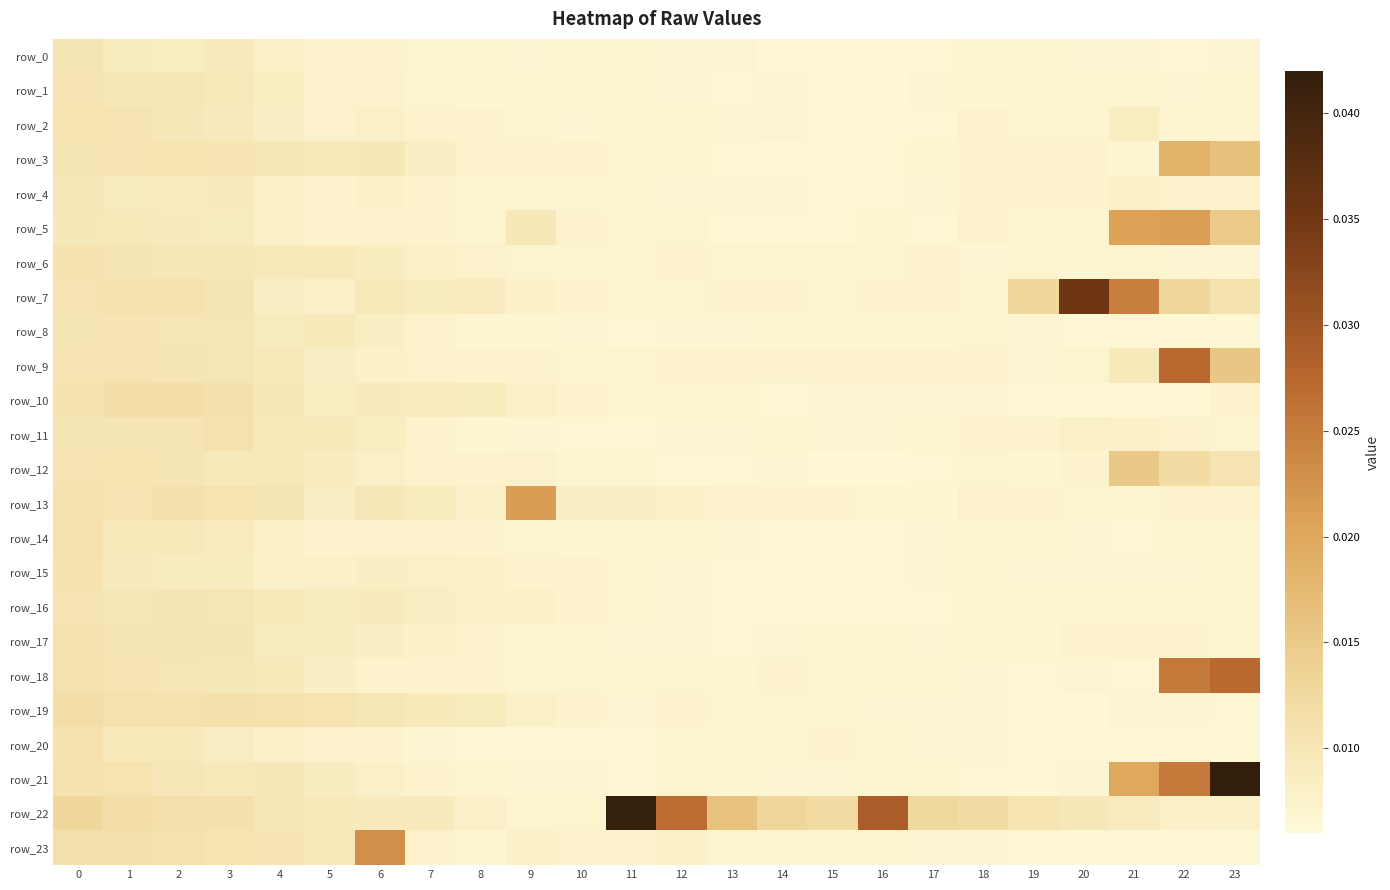

True or false: row_15 has a value of 0.0 at 20.

True